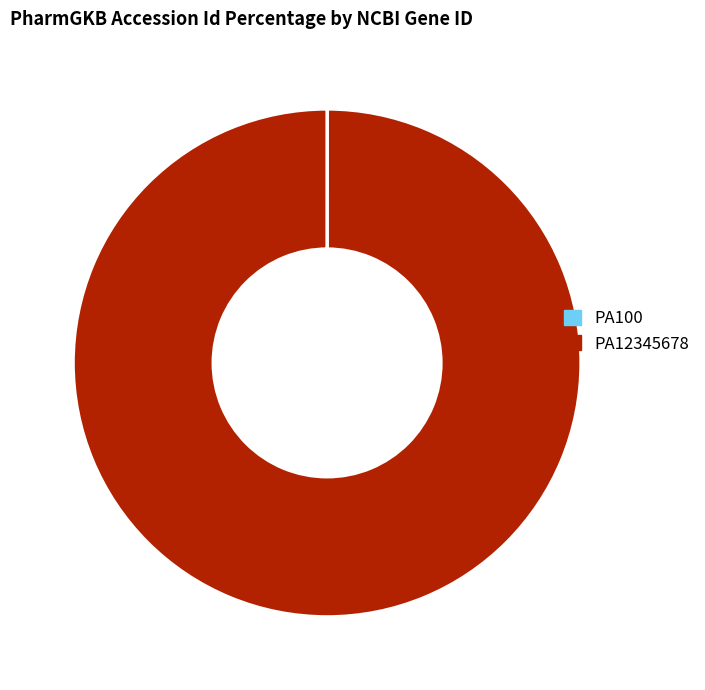

True or false: PA12345678 accounts for 100% of the total.

True